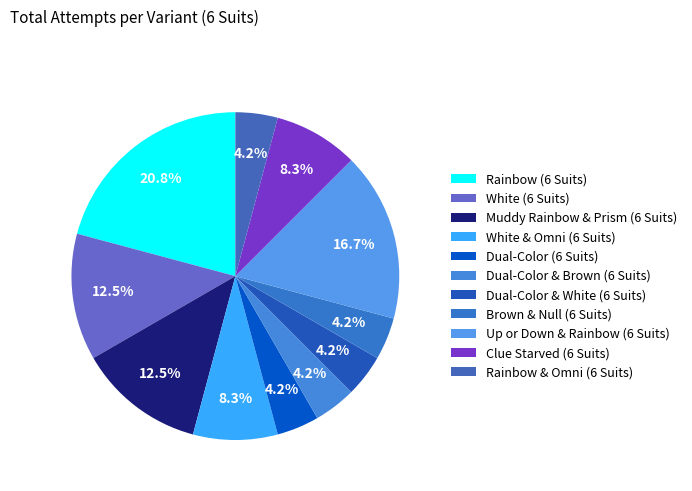

Approximately how many times larger is the value at Brown & Null (6 Suits) compared to Dual-Color & White (6 Suits)?

1.0